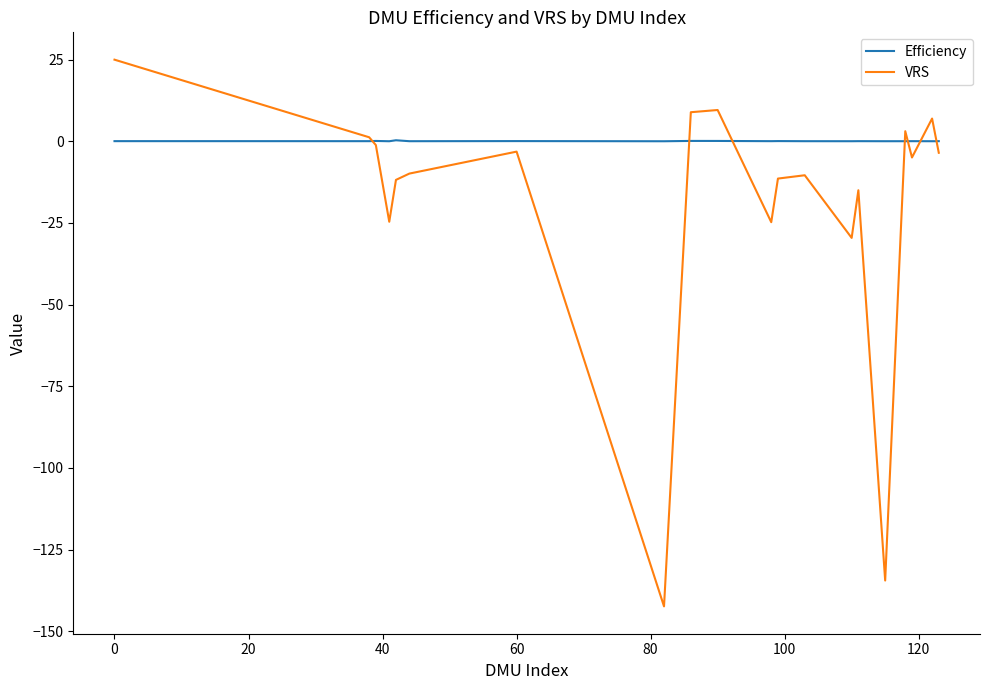

What are all the series names shown in the legend?

Efficiency, VRS